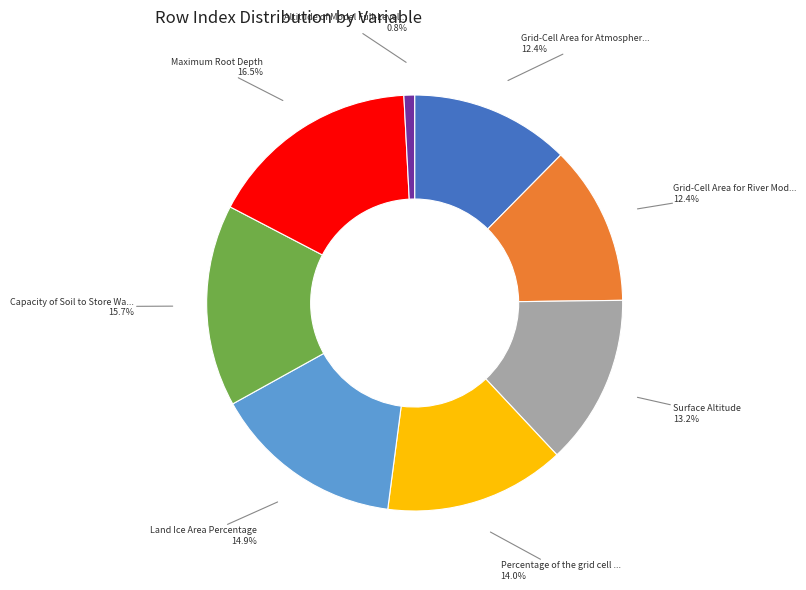

To the nearest percent, what is the difference between the largest and smallest slice percentages?

16%